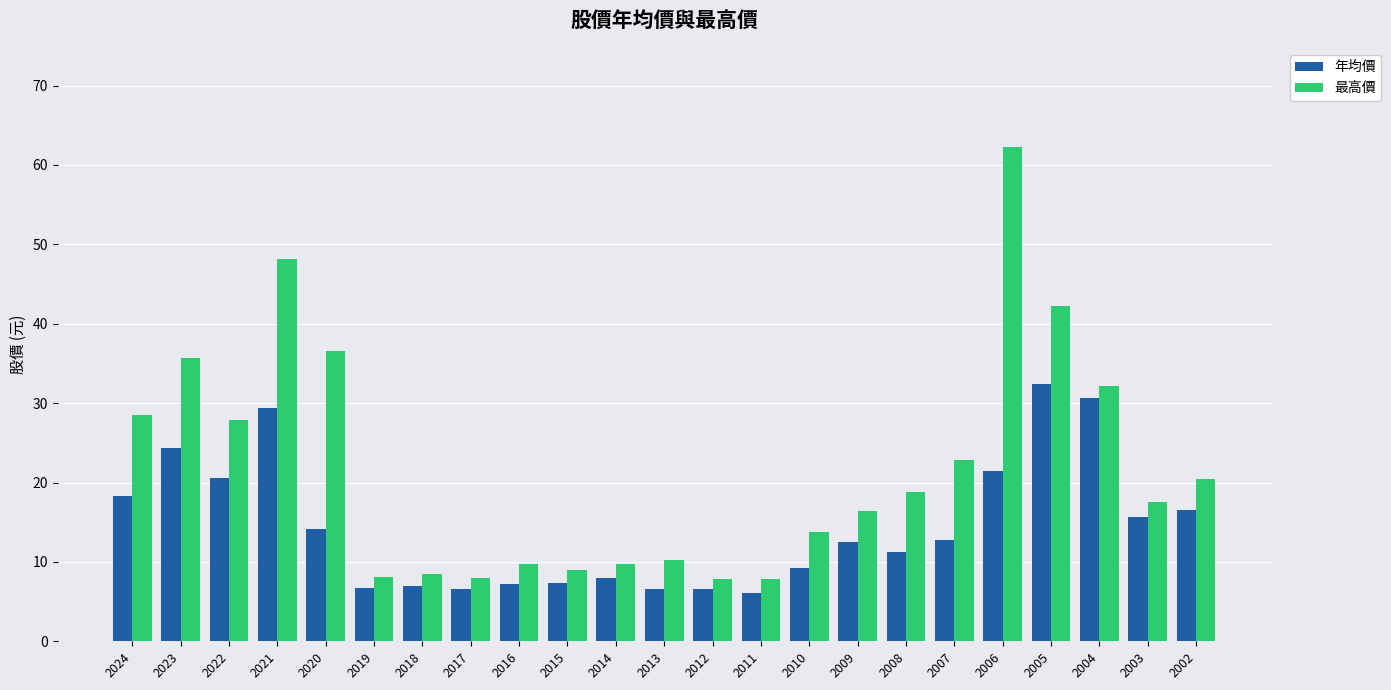

List the series in order of their overall mean, lowest first.

年均價, 最高價